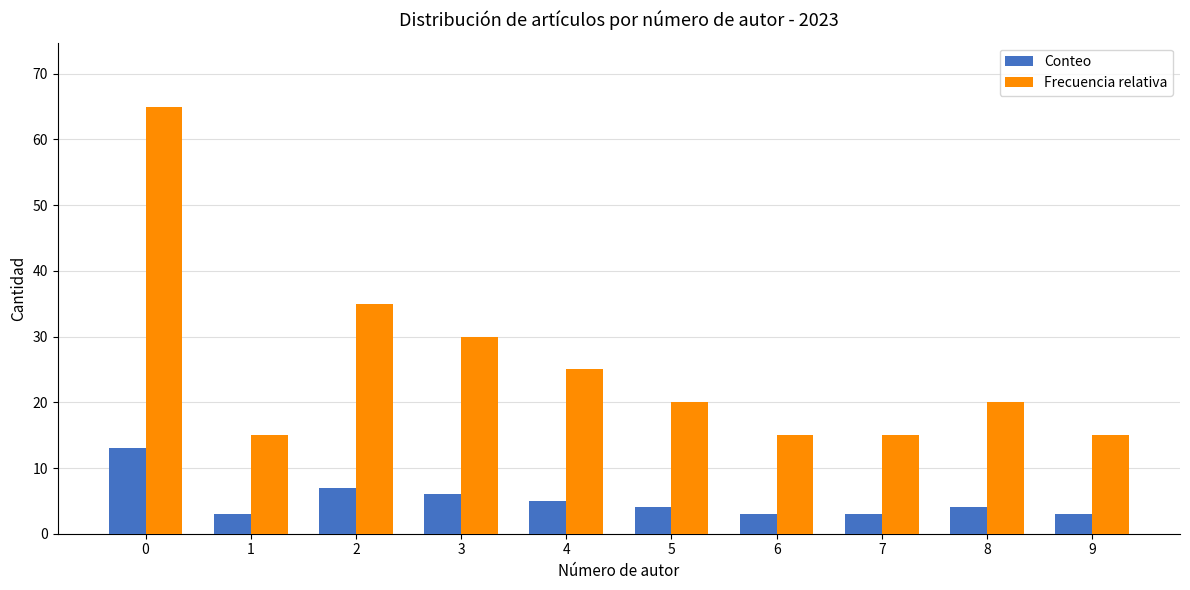

True or false: Frecuencia relativa has a value of 30 at 3.

True